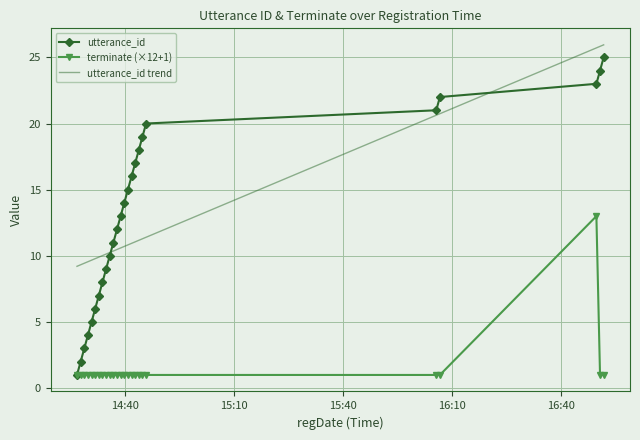

What is the value of the terminate point at the 21st from the left?

1